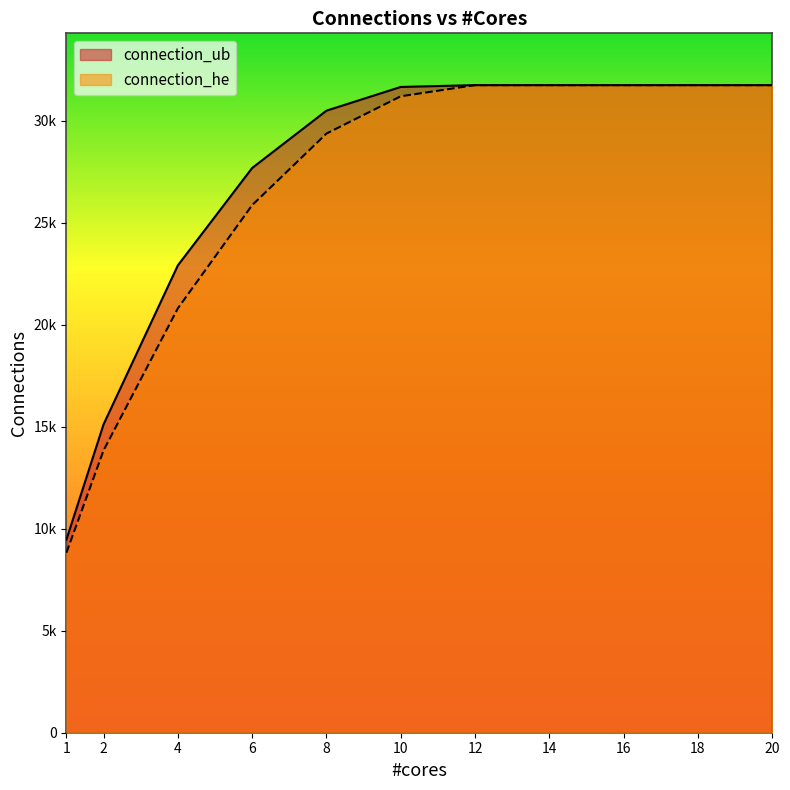

Which has a higher value, 4.0 or 18.0?

18.0